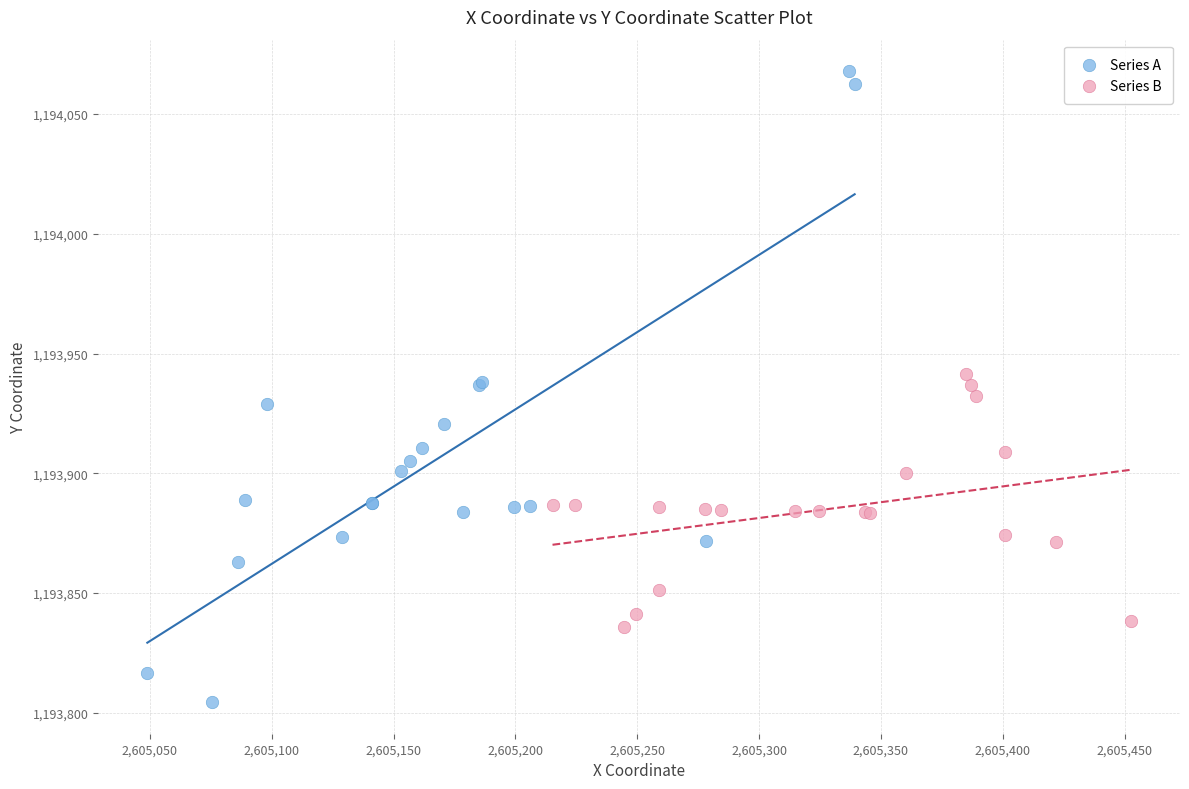

What are all the series names shown in the legend?

Series A, Series B